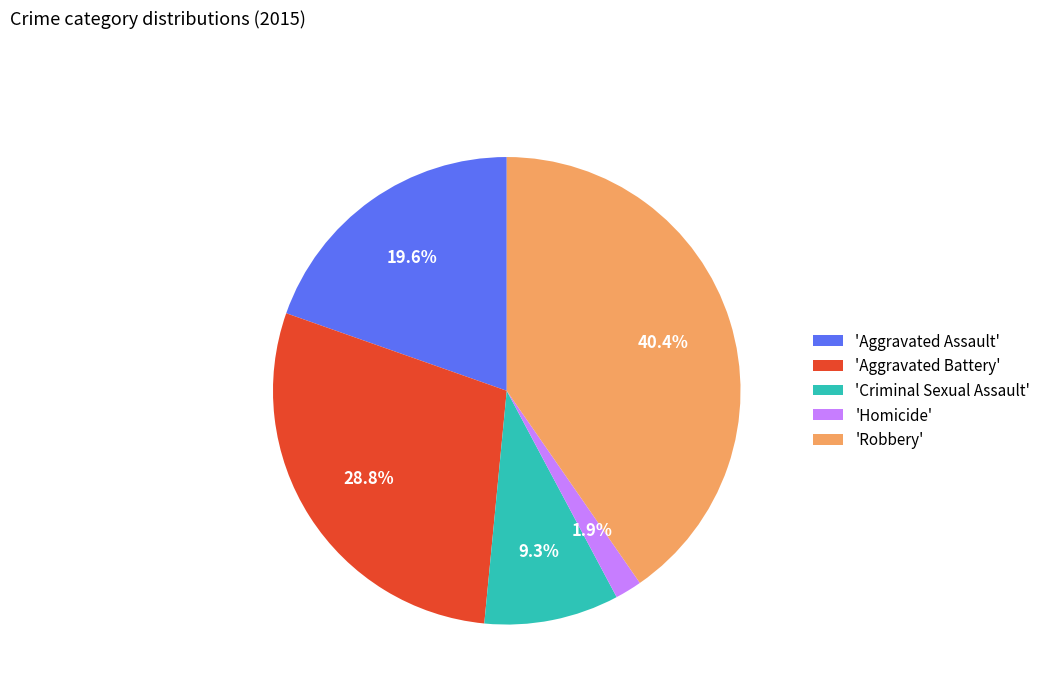

Which has a higher value, 'Robbery' or 'Criminal Sexual Assault'?

'Robbery'